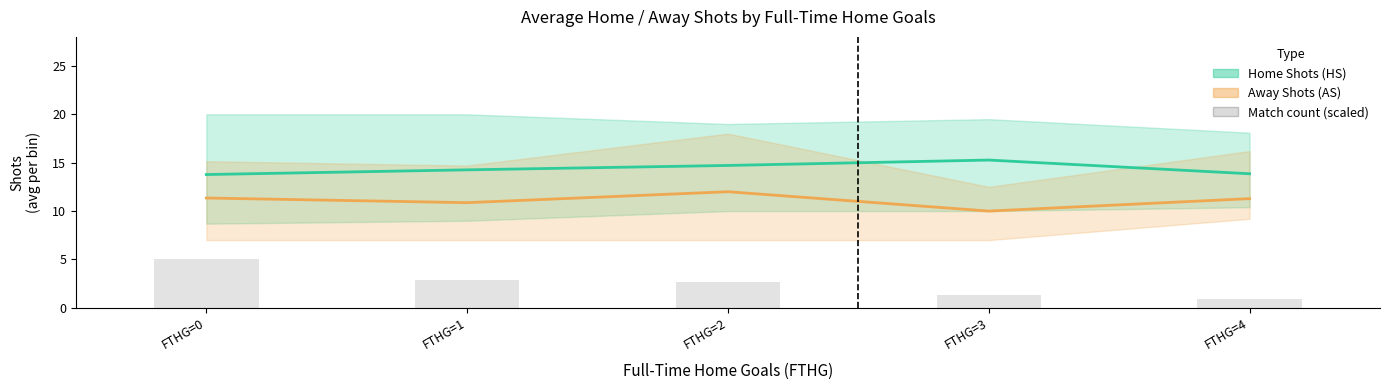

What is the value of the Match count (scaled) bar at the 3rd from the left?

2.6